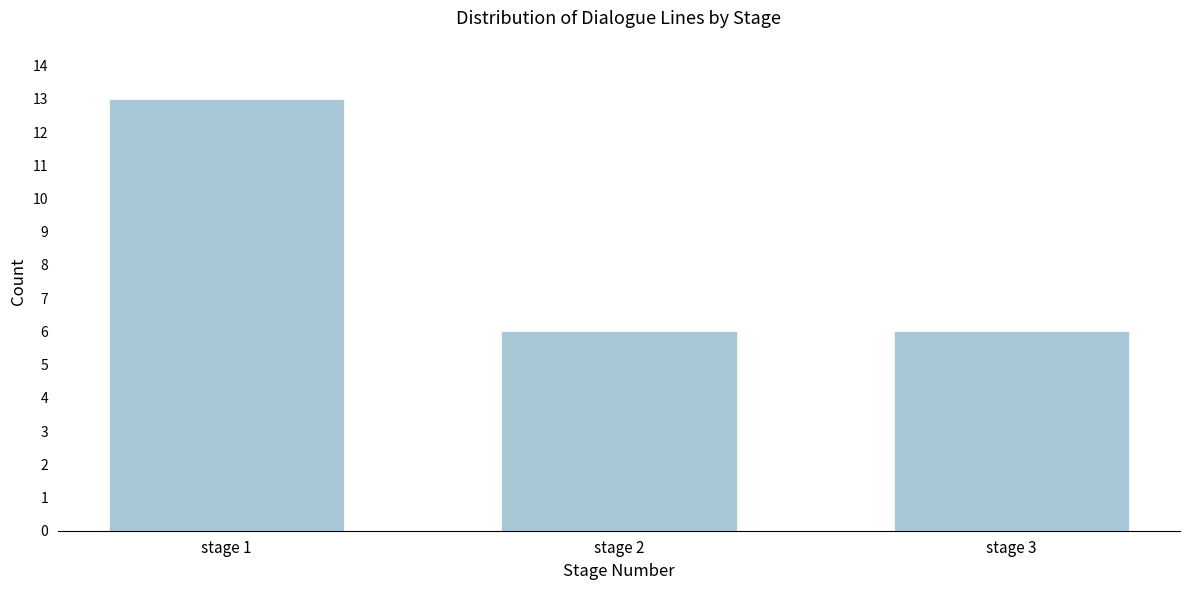

Reading left to right, transcribe all the data shown in this chart.

stage 1=13	stage 2=6	stage 3=6